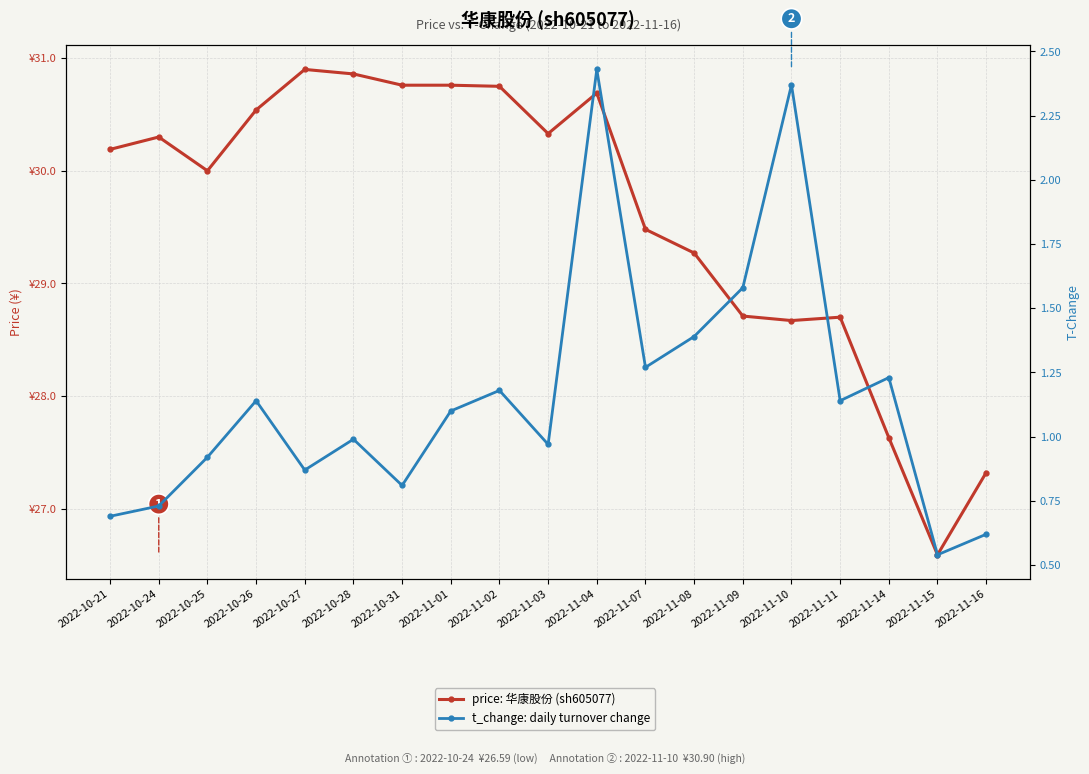

At 2022-11-10, list the series in order from smallest to largest.

t_change: daily turnover change, price: 华康股份 (sh605077)